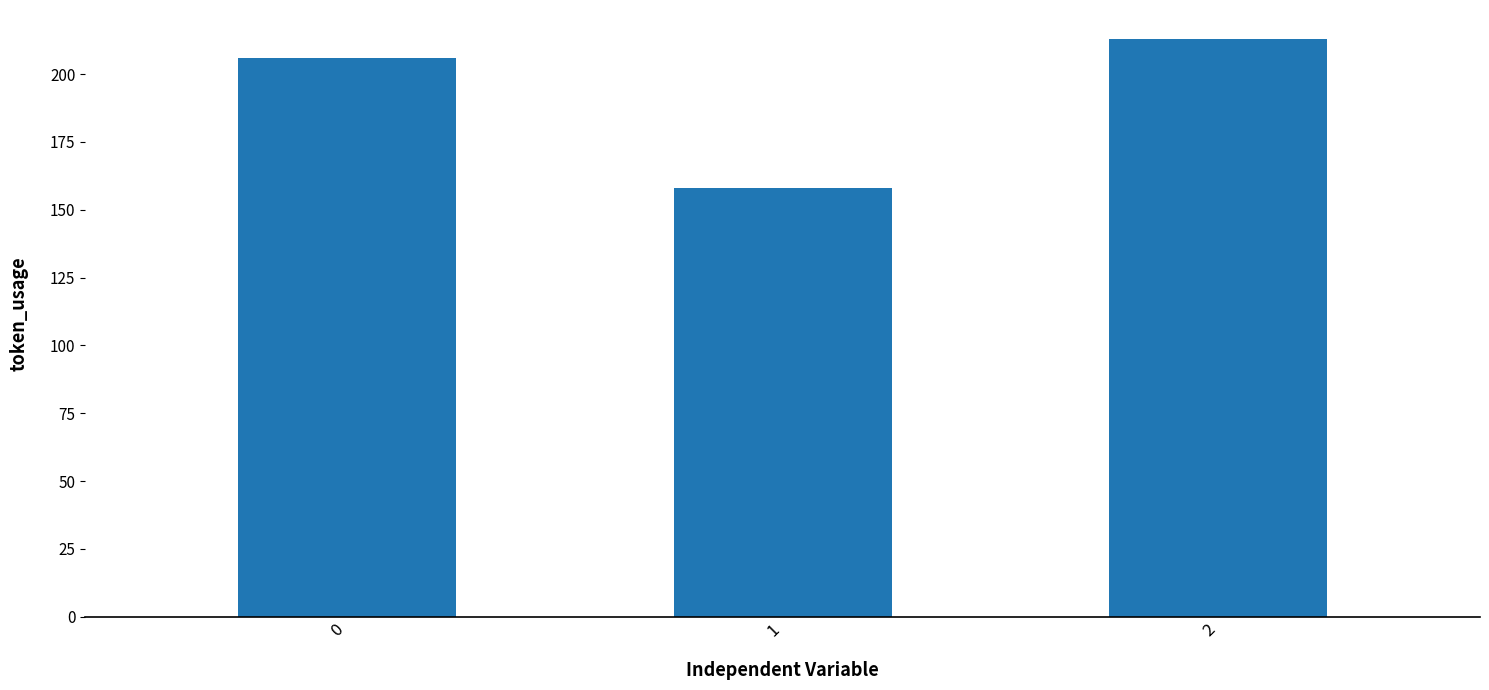

True or false: the data shows 206 at 0.

True